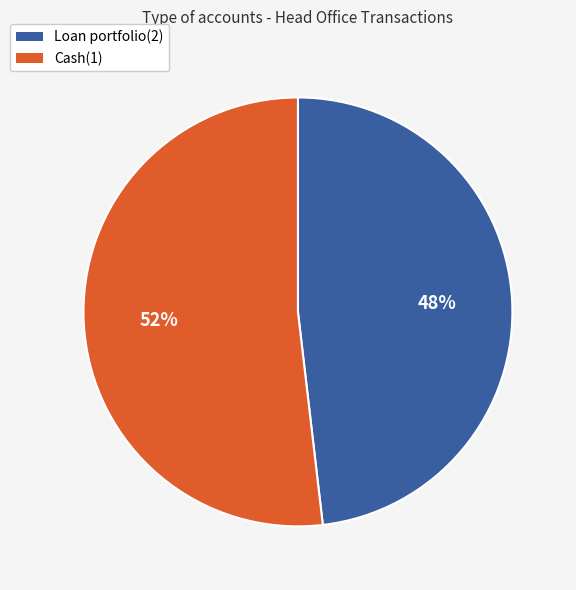

To the nearest percent, what is the difference between the Cash(1) and Loan portfolio(2) slice percentages?

4%